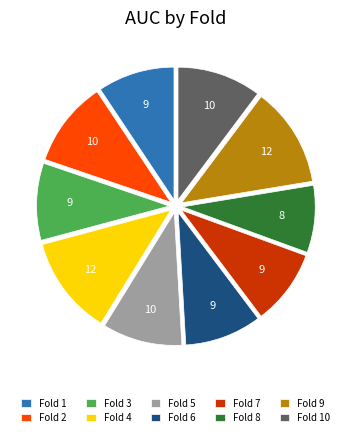

Count the number of slices in the pie.

10